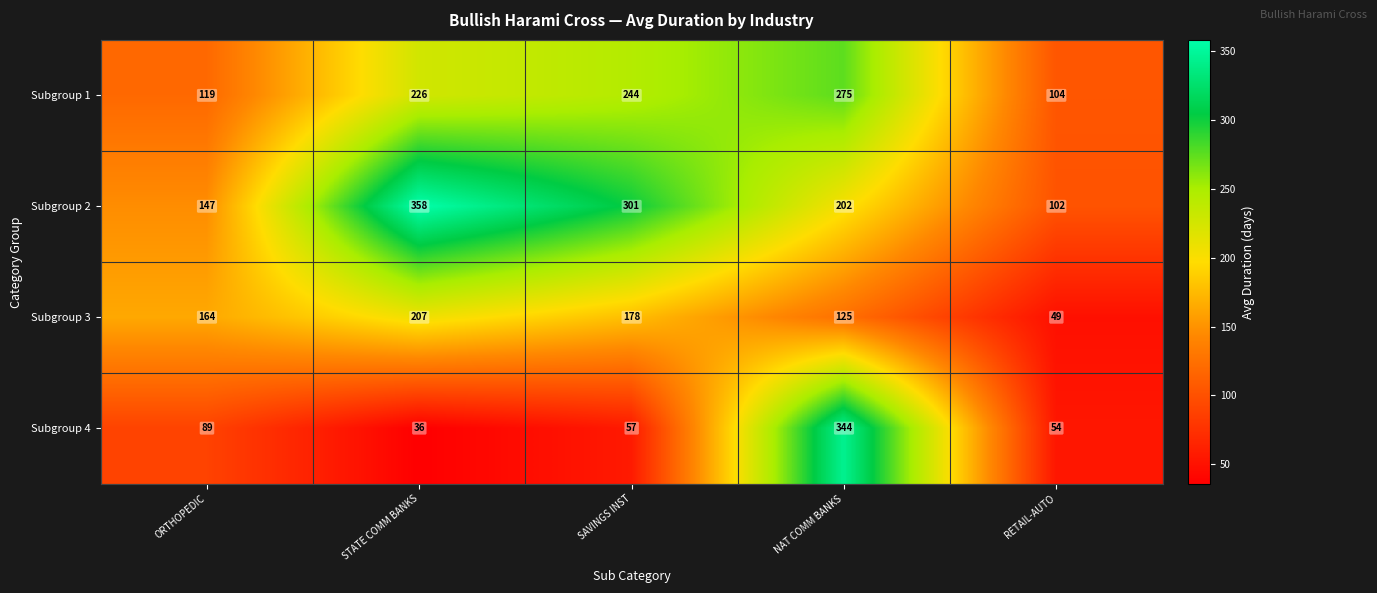

List the labels in order of Subgroup 3 value, largest first.

STATE COMM BANKS, SAVINGS INST, ORTHOPEDIC, NAT COMM BANKS, RETAIL-AUTO